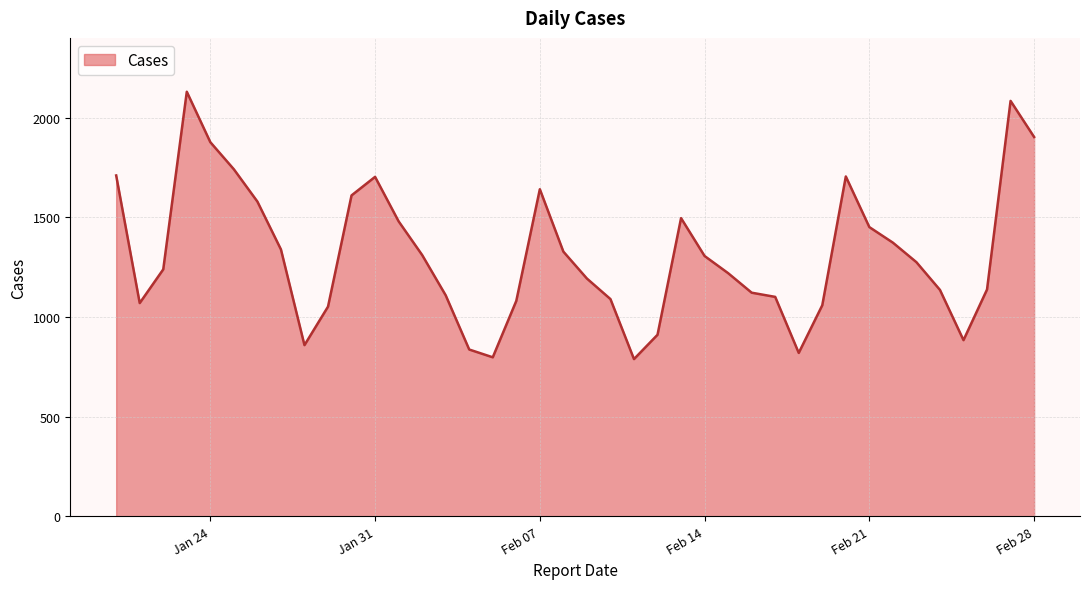

What is the greatest value displayed?

2130